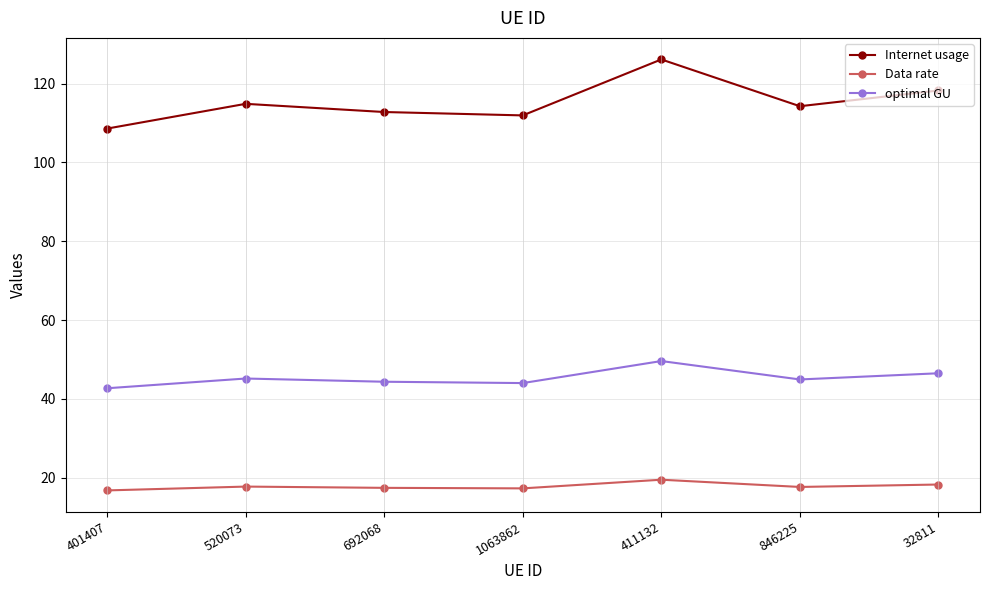

What is the difference between the optimal GU values at 401407 and 520073?

2.5